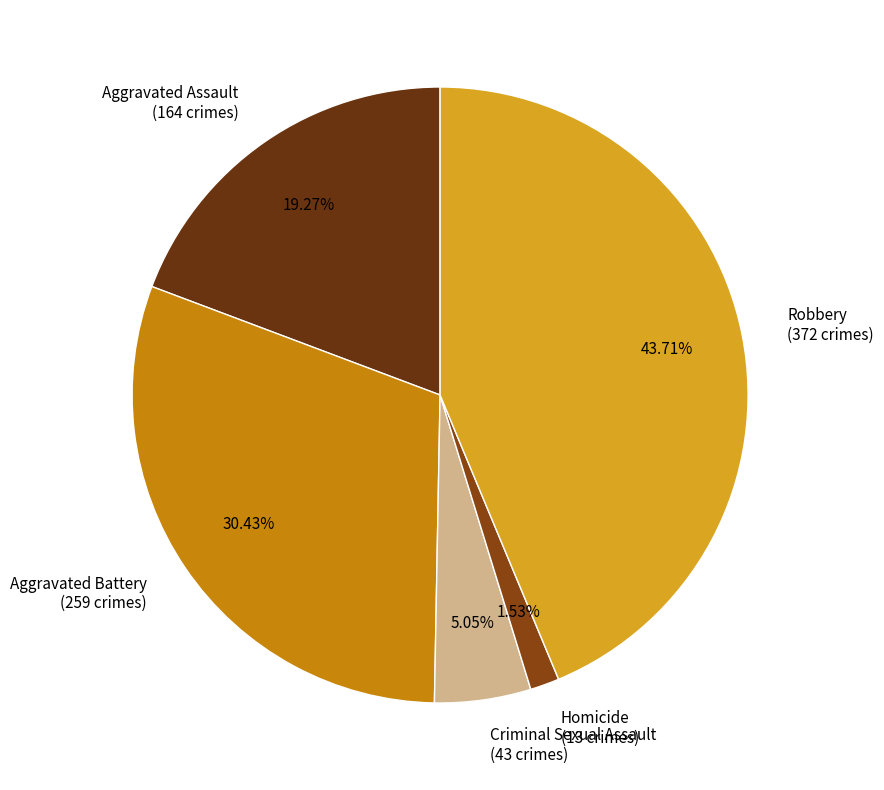

How many segments does this pie chart have?

5